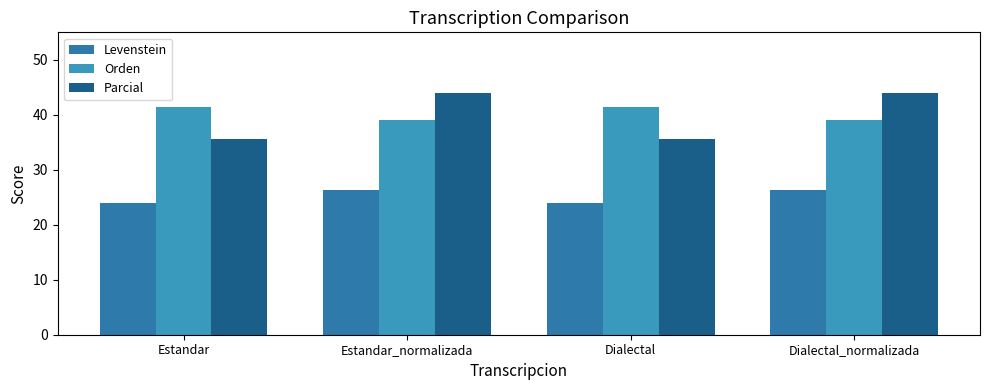

What are all the series names shown in the legend?

Levenstein, Orden, Parcial